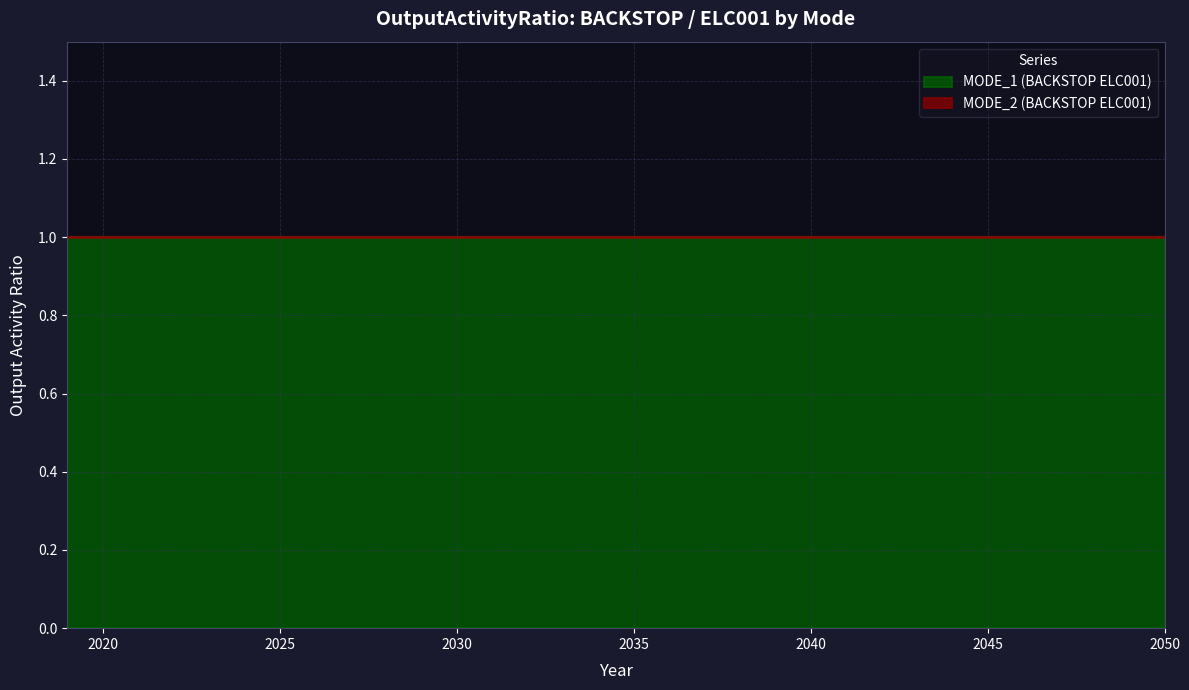

True or false: MODE_2 (BACKSTOP ELC001) and MODE_1 (BACKSTOP ELC001) intersect in this chart.

False